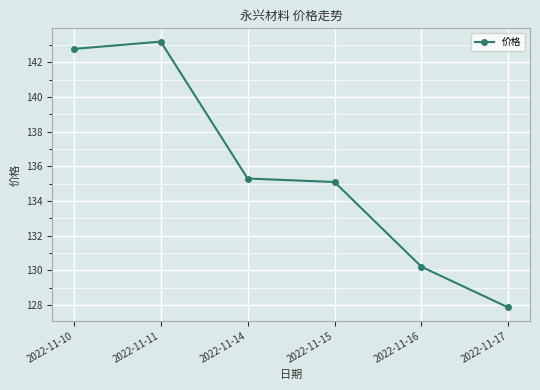

At which label does the data first exceed 135?

2022-11-10